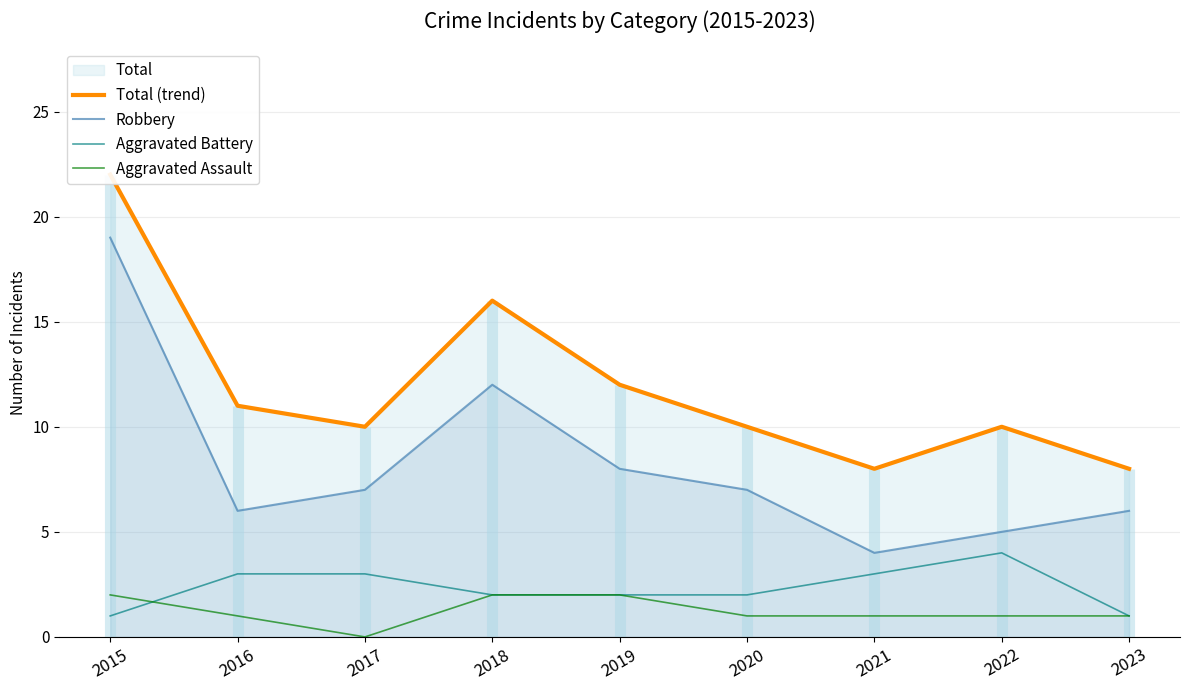

What is the difference between the maximum and minimum values in the Aggravated Battery series?

3